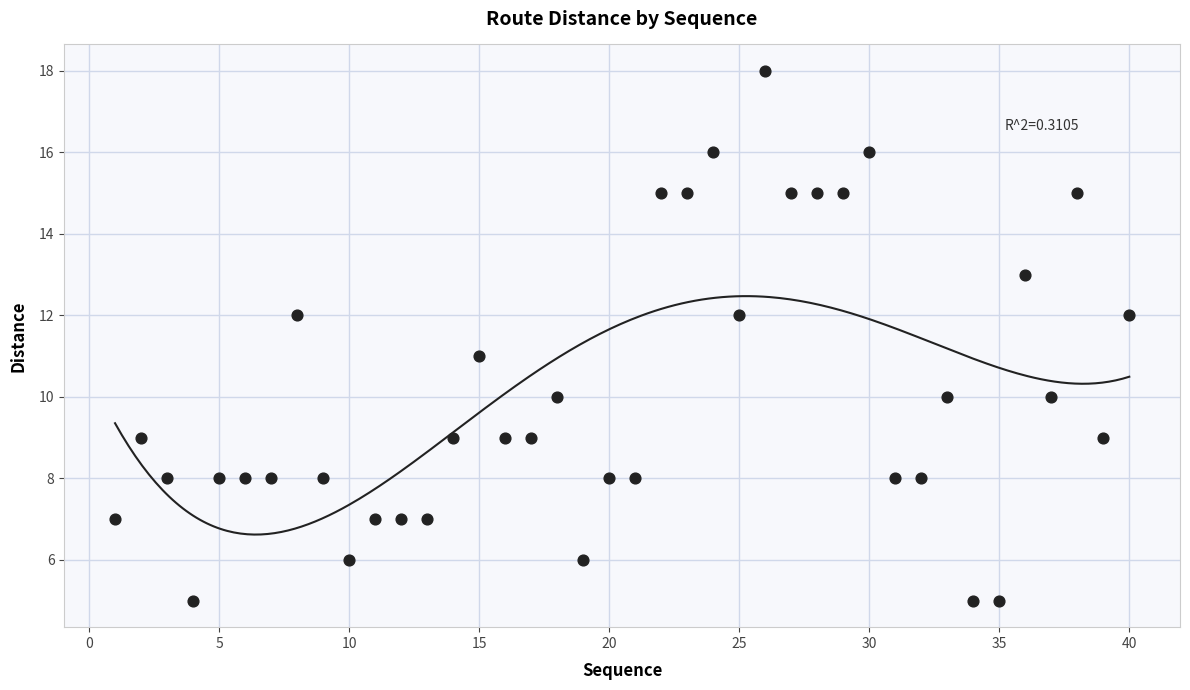

What is the range of X values (max minus min)?

39